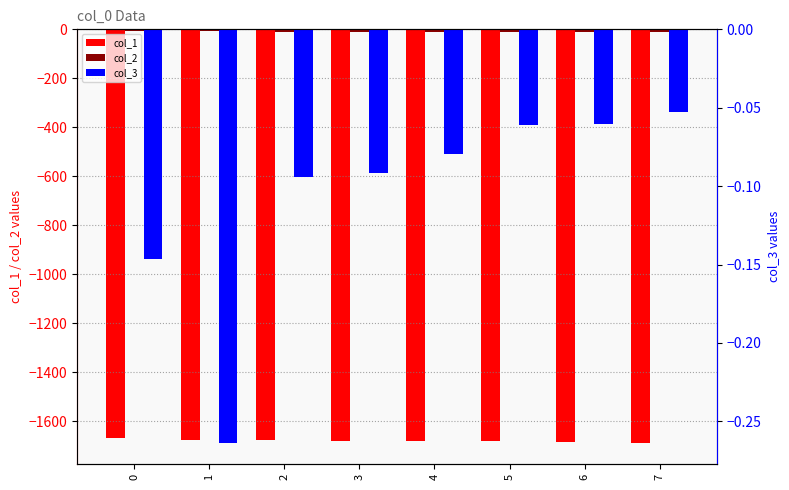

Rank the categories by col_3 value from highest to lowest.

7, 6, 5, 4, 3, 2, 0, 1